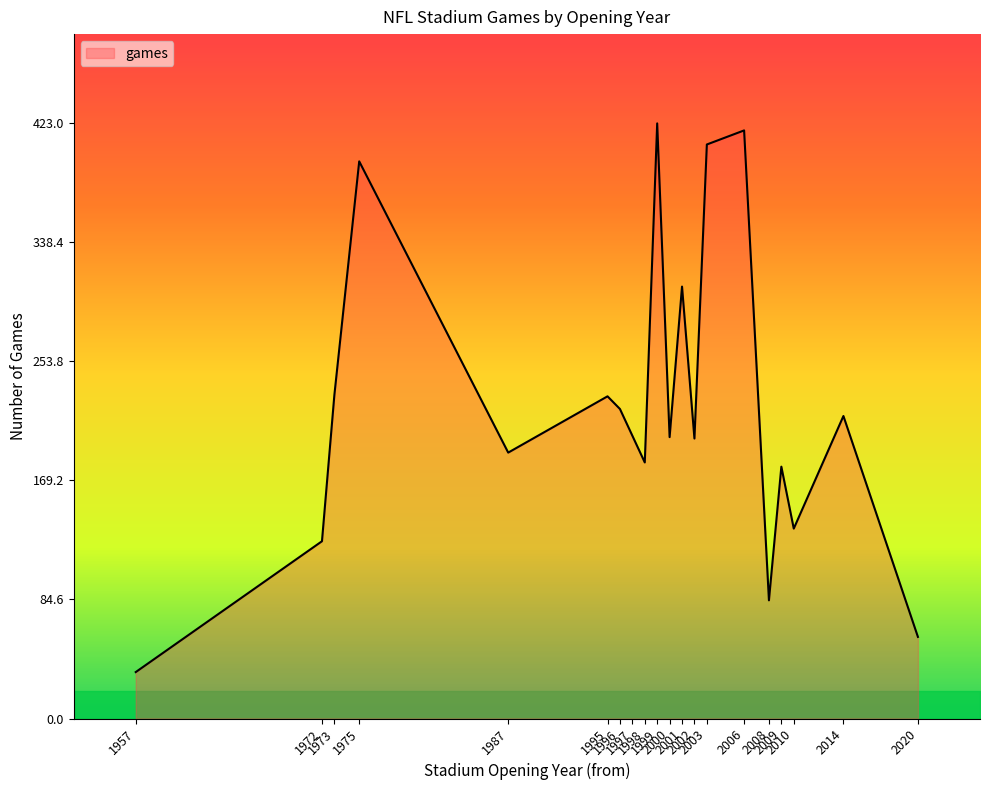

What is the smallest value displayed?

33